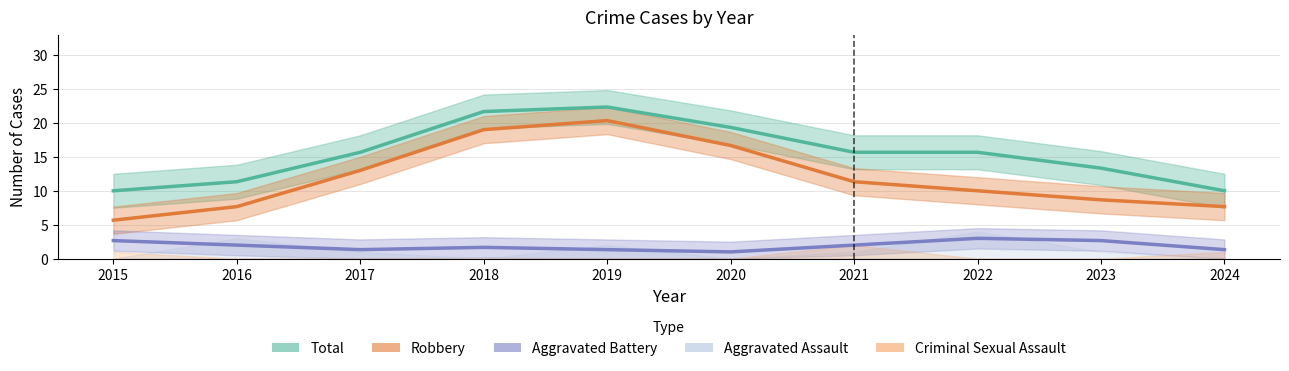

True or false: Total and Robbery intersect in this chart.

False